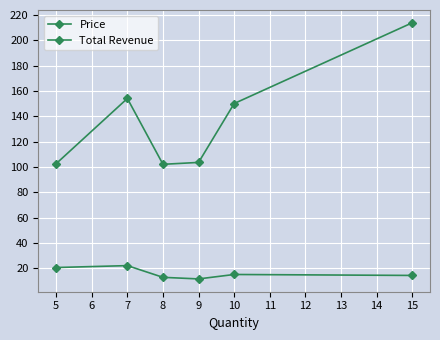

What is the difference between the maximum and minimum values in the Price series?

10.5